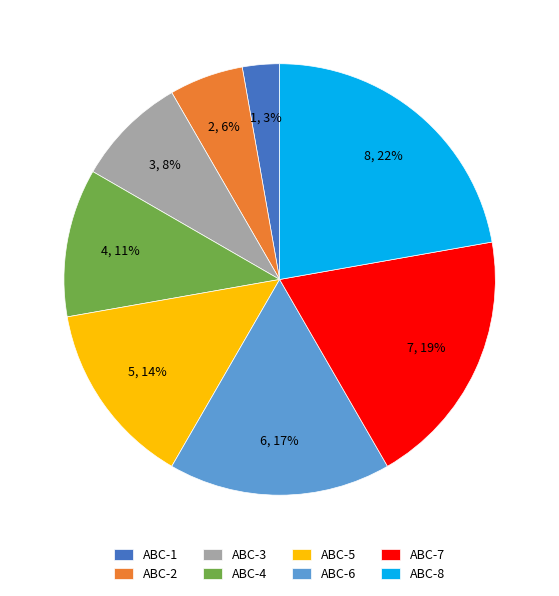

Which has a higher value, ABC-8 or ABC-3?

ABC-8